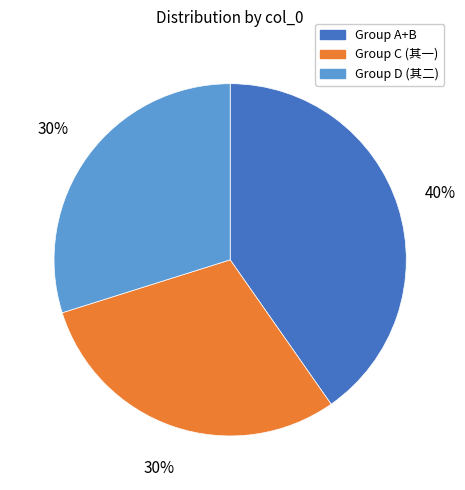

To the nearest percent, what is the difference between the largest and smallest slice percentages?

10%